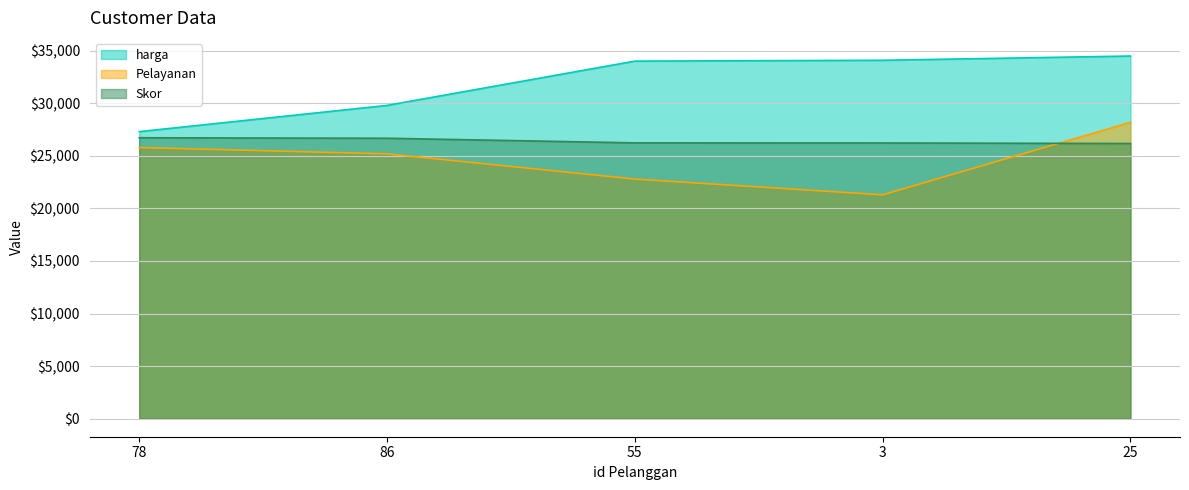

What position from the left is 55?

3